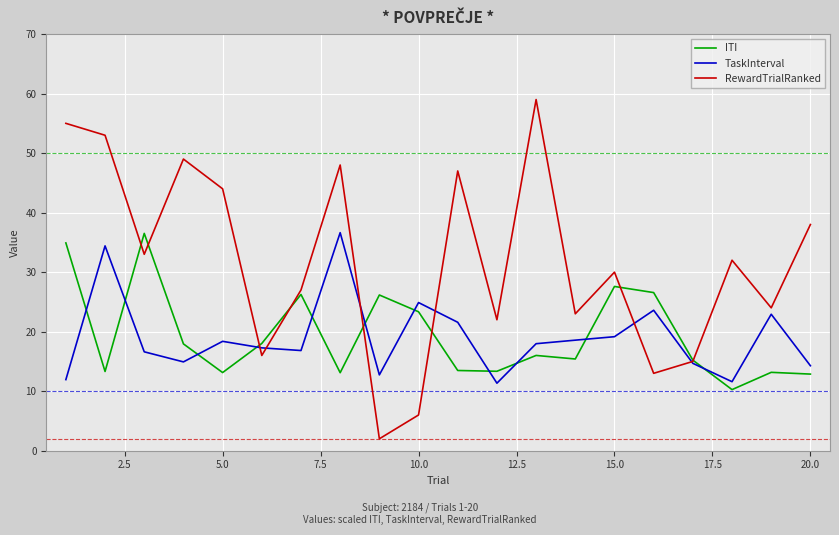

Which series has the largest total across all categories?

RewardTrialRanked